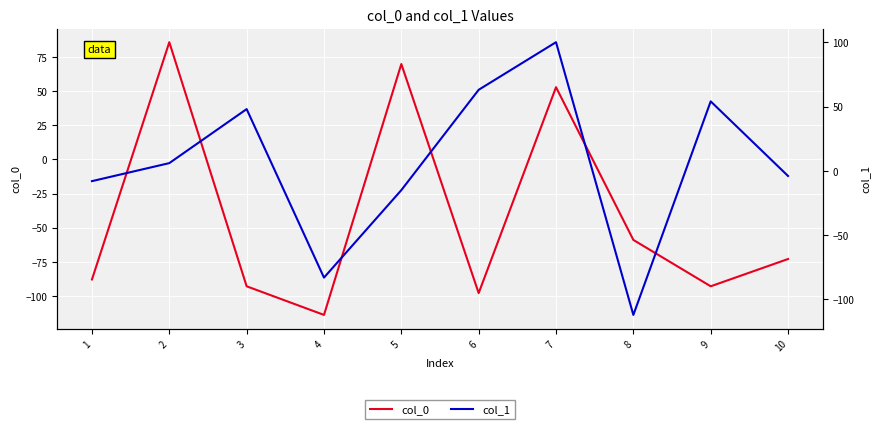

List the labels in order of col_1 value, smallest first.

8, 4, 5, 1, 10, 2, 3, 9, 6, 7